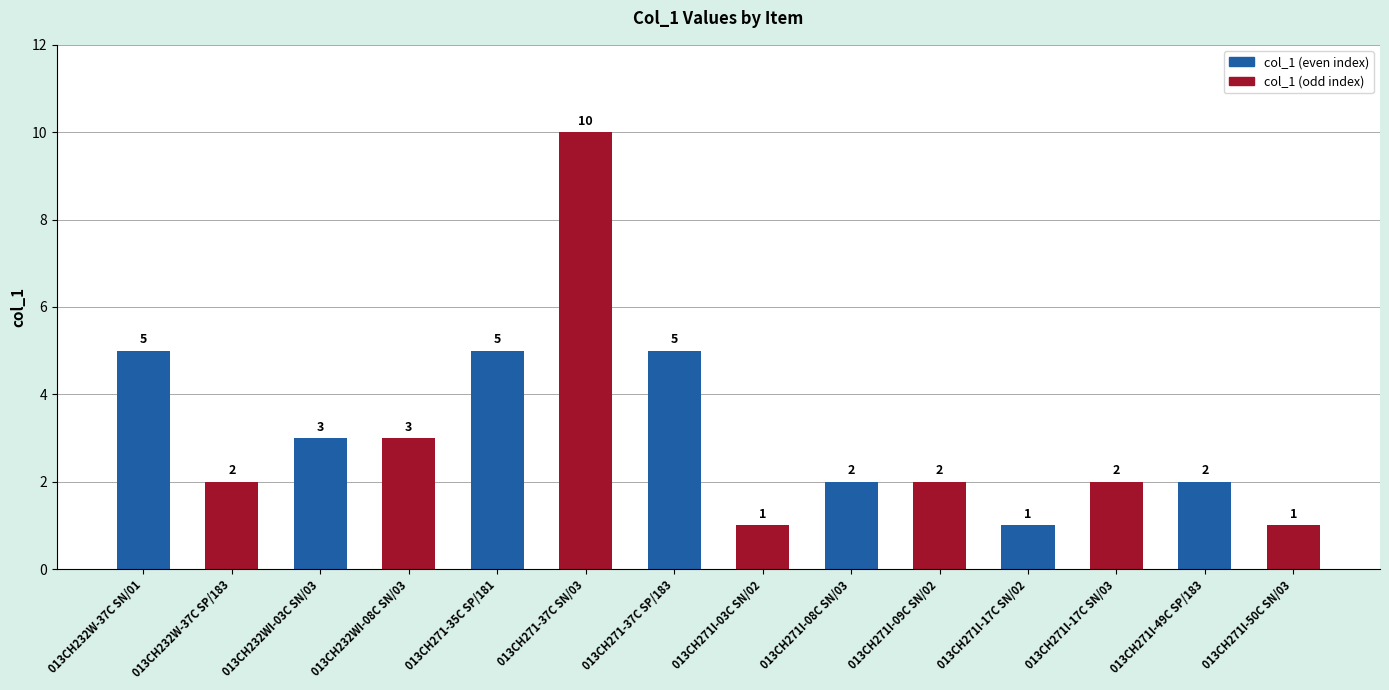

Approximately how many times larger is the value at 013CH271I-17C SN/03 compared to 013CH232W-37C SP/183?

1.0